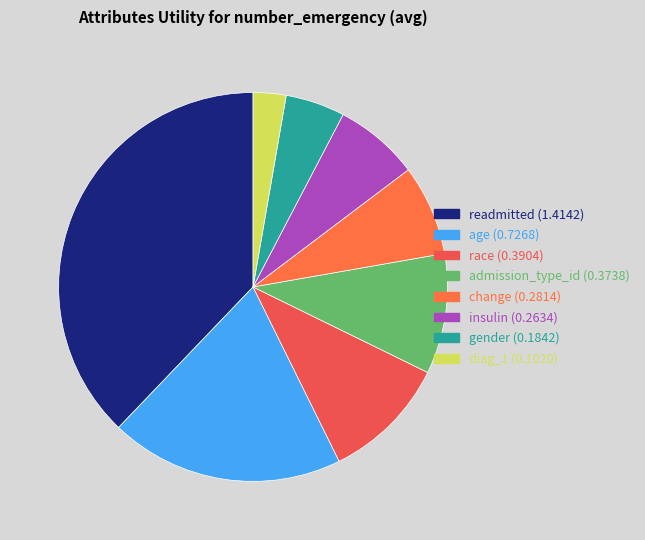

Does readmitted represent more than half of the total?

No